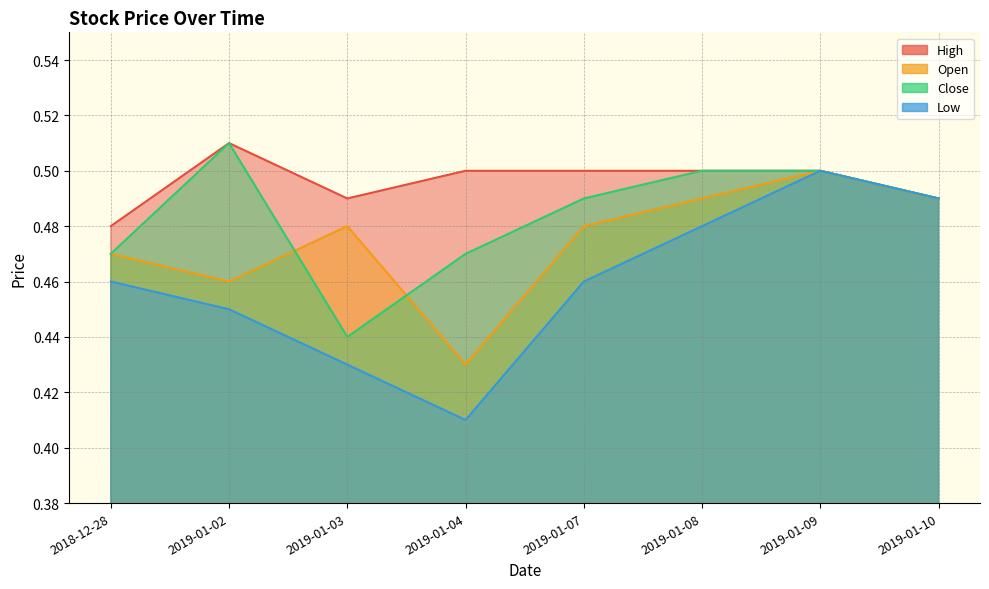

Reading left to right, what are all the values shown in this chart?

High: 0.5	0.5	0.5	0.5	0.5	0.5	0.5	0.5
Open: 0.5	0.5	0.5	0.4	0.5	0.5	0.5	0.5
Close: 0.5	0.5	0.4	0.5	0.5	0.5	0.5	0.5
Low: 0.5	0.5	0.4	0.4	0.5	0.5	0.5	0.5